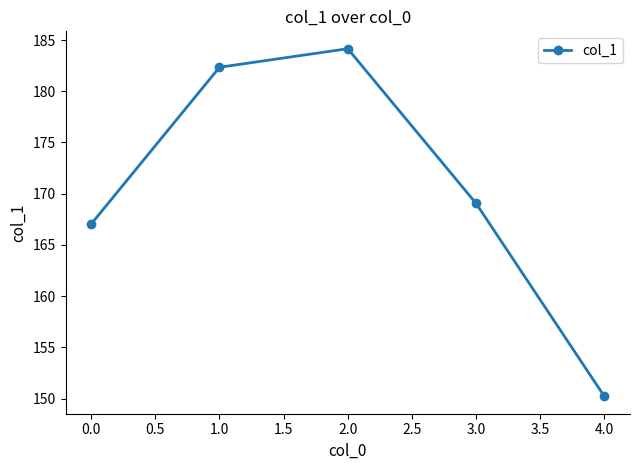

List the labels in order of value, largest first.

2.0, 1.0, 3.0, 0.0, 4.0